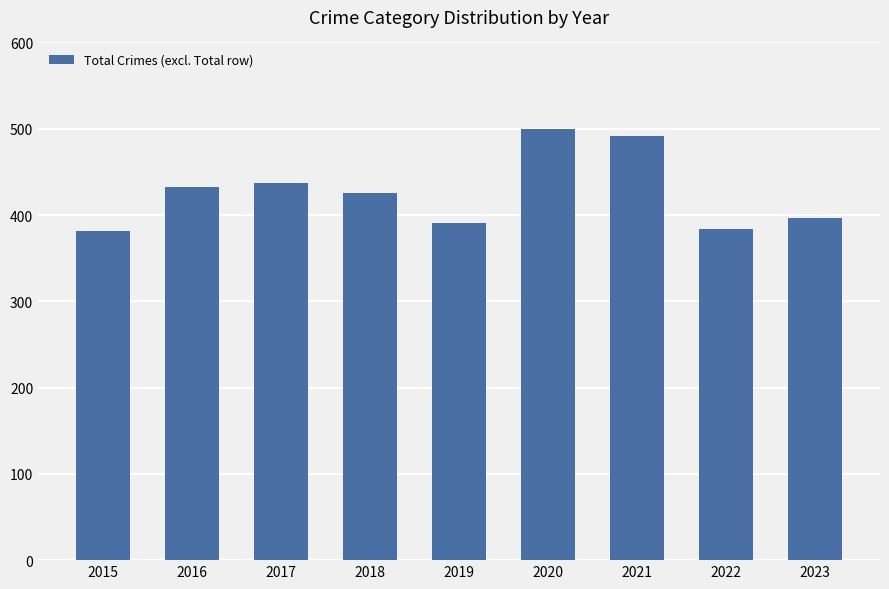

Which has a higher value, 2020 or 2021?

2020